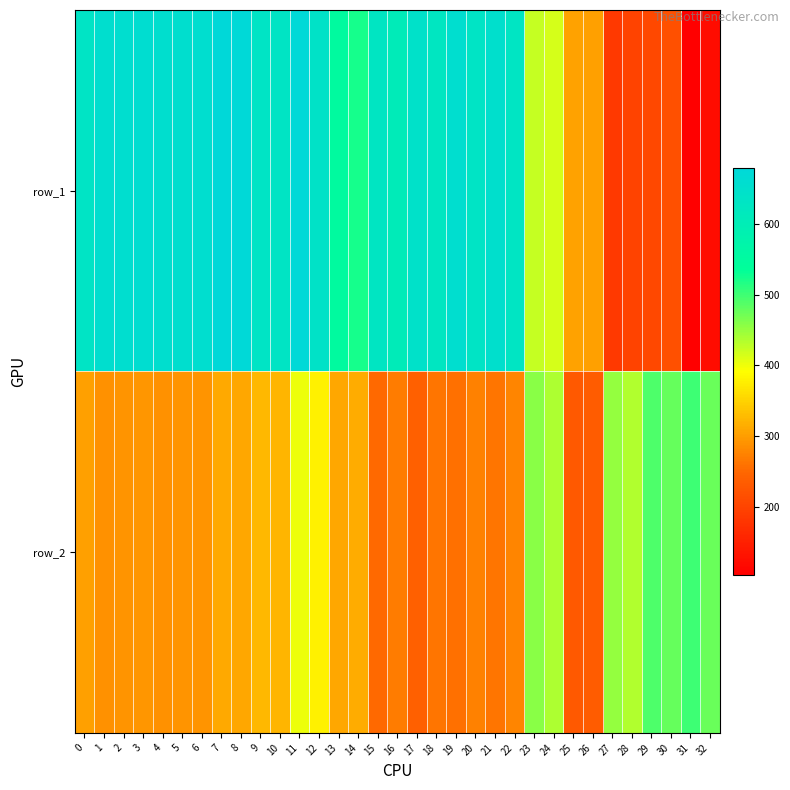

What is the difference between the highest and lowest values at 32?

353